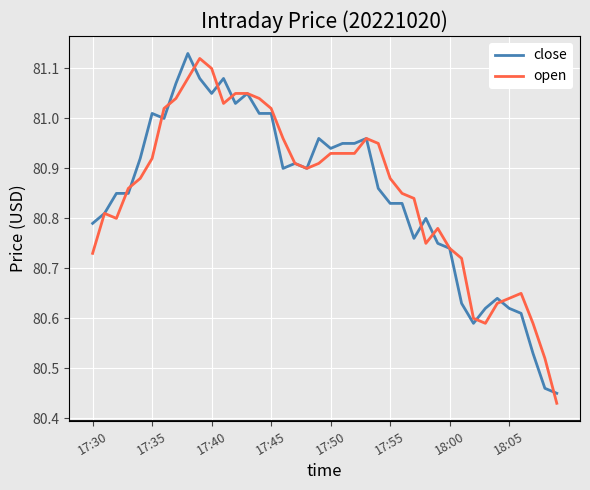

Is this an area chart (filled region under the line)?

No